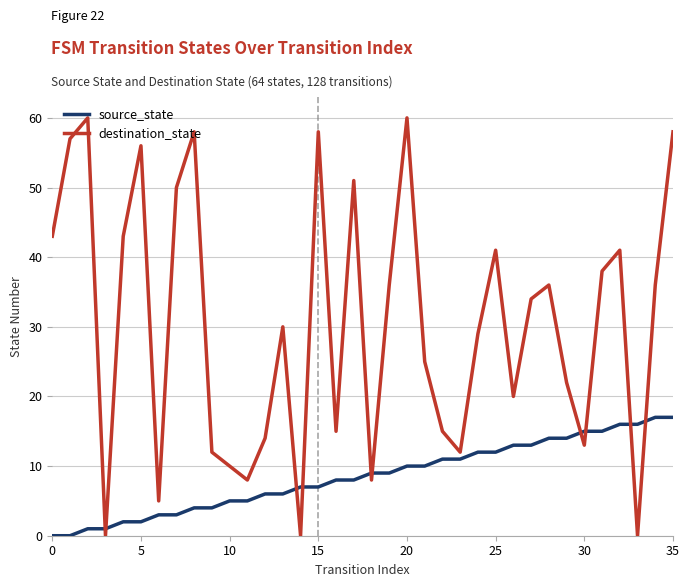

How many values in the source_state series are below 9?

18